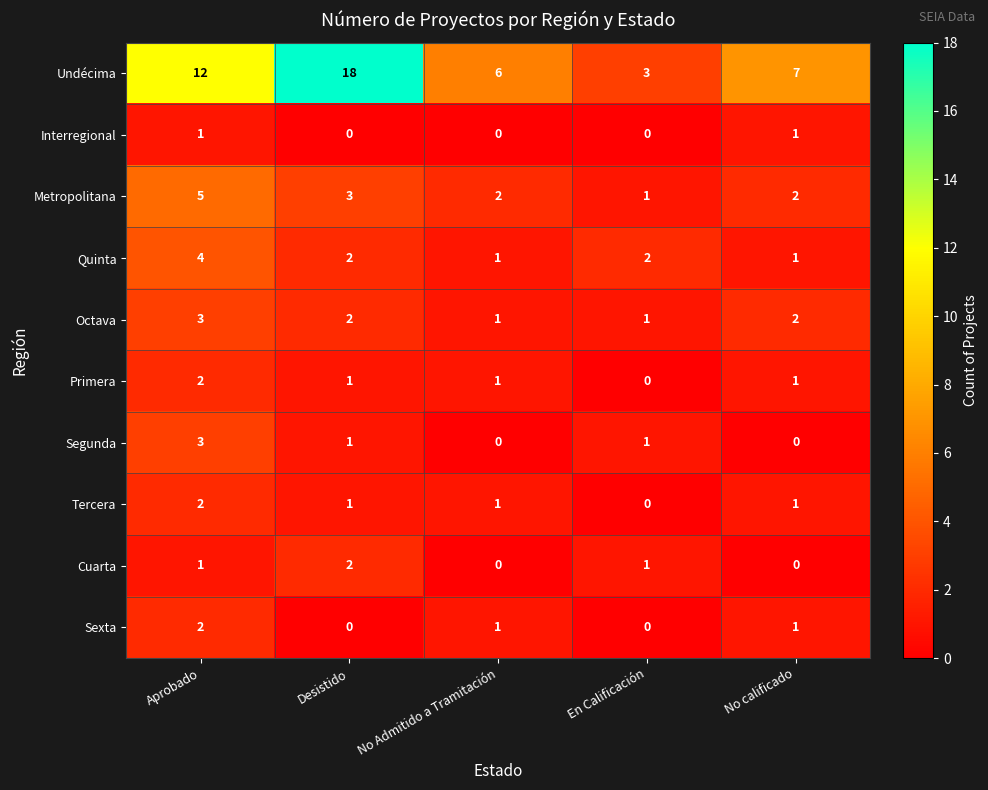

How many Metropolitana values are between 2 and 3?

3